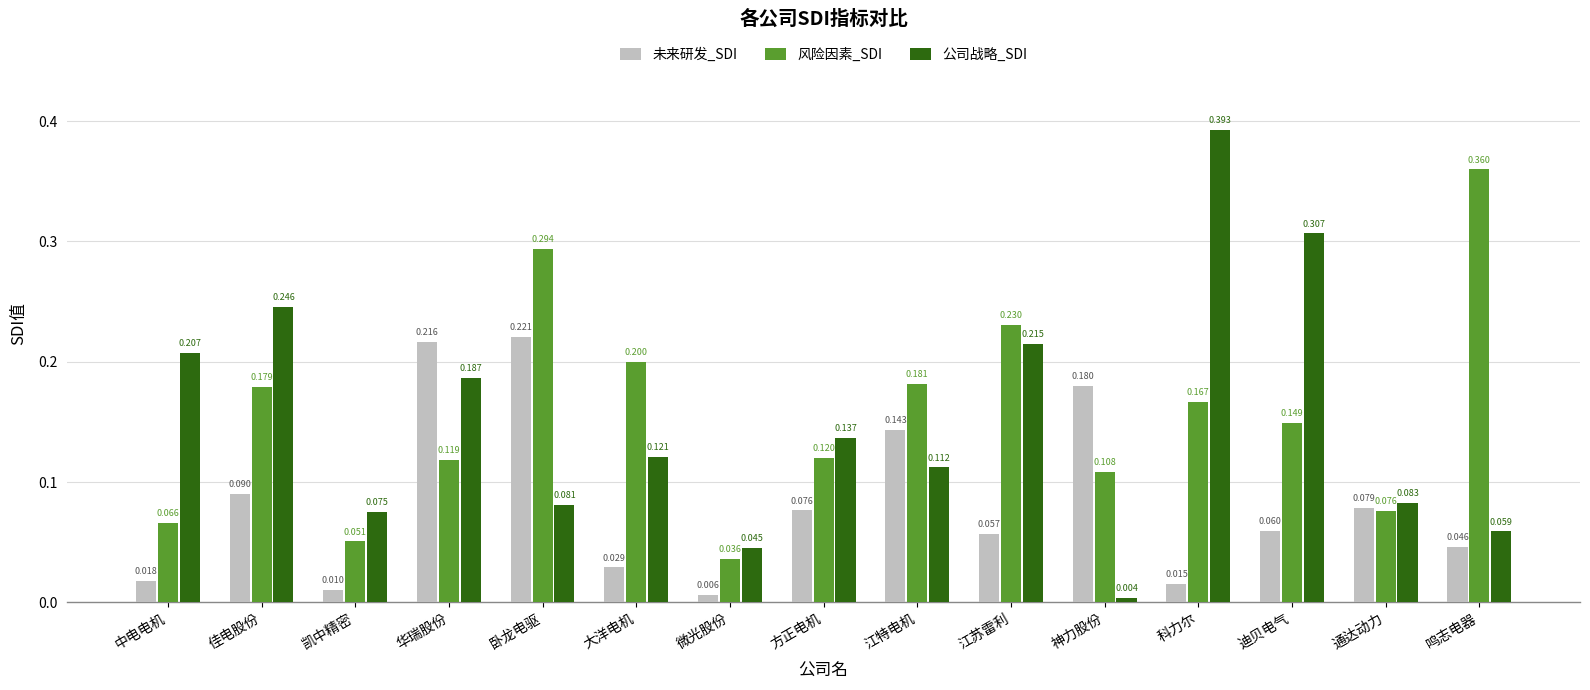

List the series in order of their peak value, lowest first.

未来研发_SDI, 风险因素_SDI, 公司战略_SDI